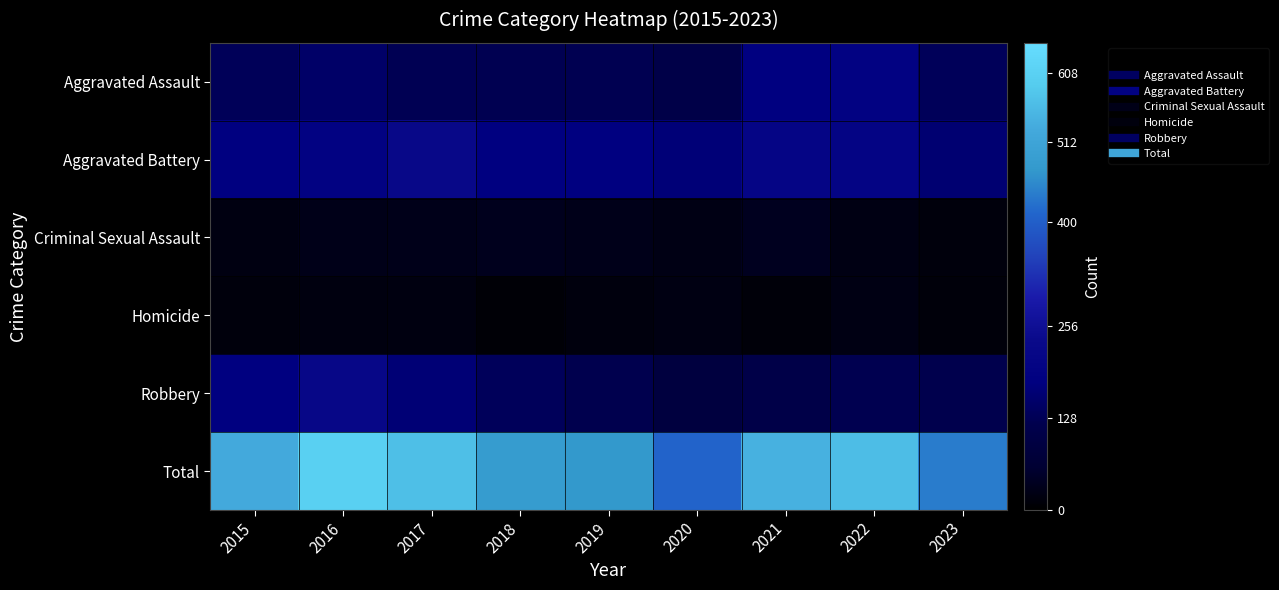

Which series has the widest spread of values?

Total